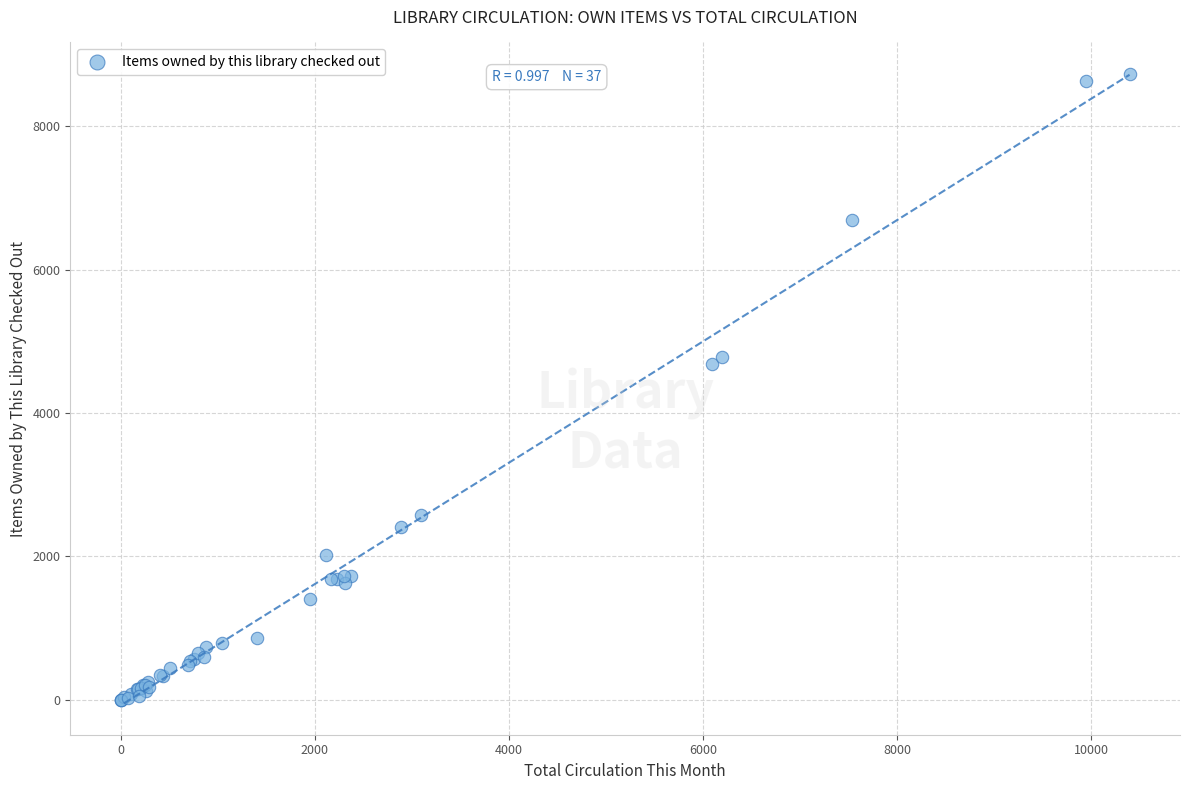

What Y value in the scatter plot is closest to 4365?

4683